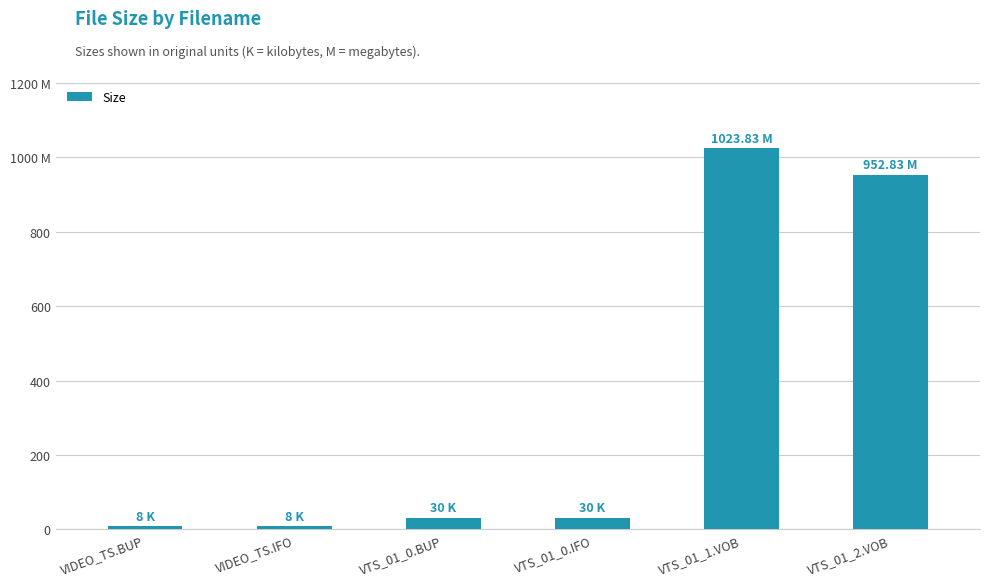

What is the sum of all values?

2052.7